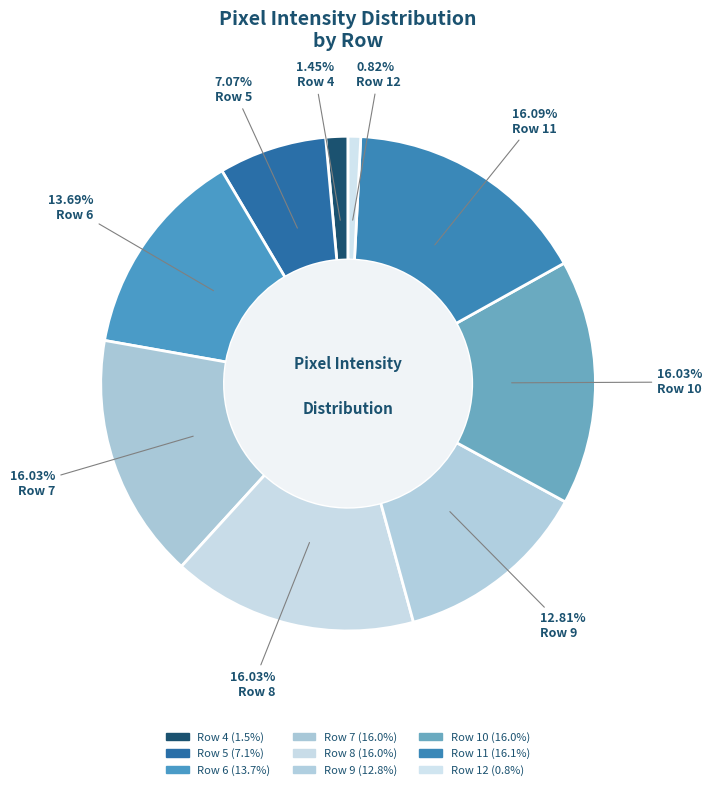

To the nearest percent, what is the combined percentage of Row 6 and Row 11?

30%